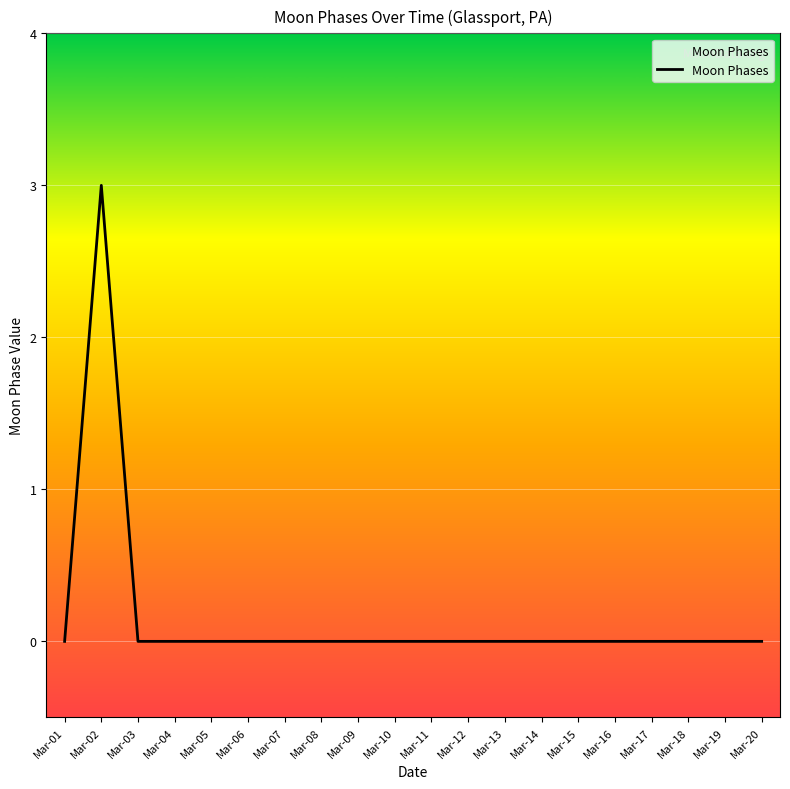

Reading left to right, transcribe all the data shown in this chart.

0	3	0	0	0	0	0	0	0	0	0	0	0	0	0	0	0	0	0	0